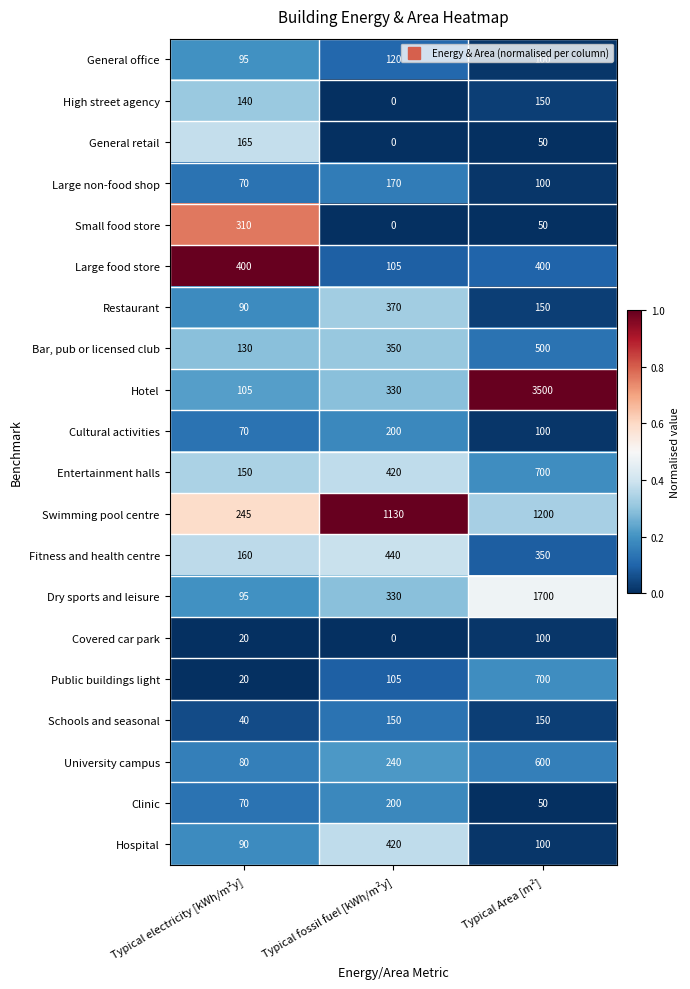

How many data points in University campus are less than 240?

1